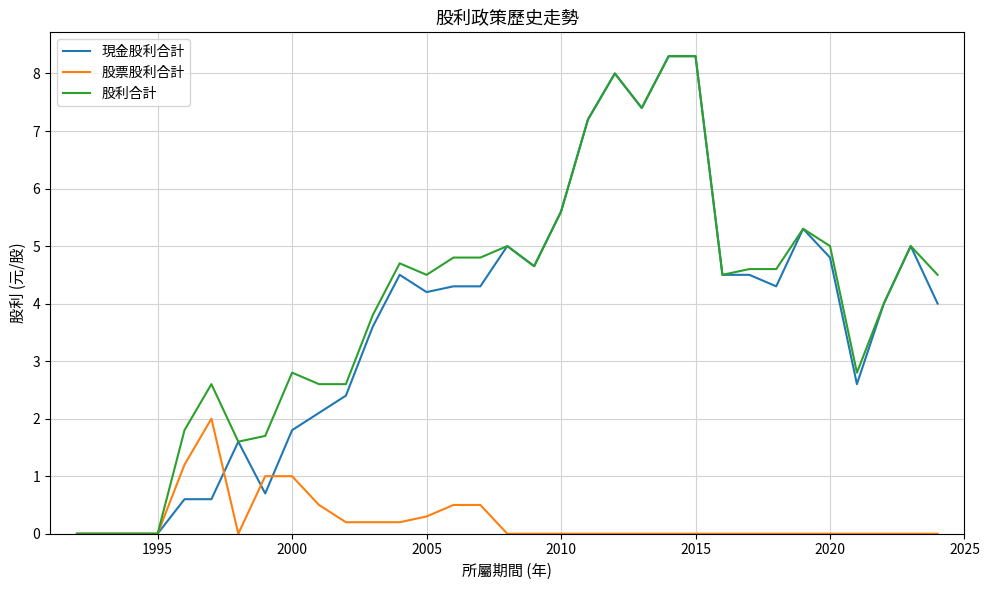

True or false: 現金股利合計 and 股利合計 cross at least once.

False